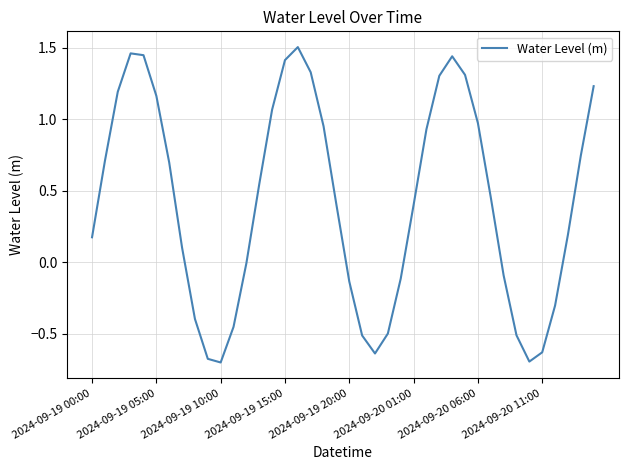

How many interior local valleys (lower than both neighbors) does the data have?

3